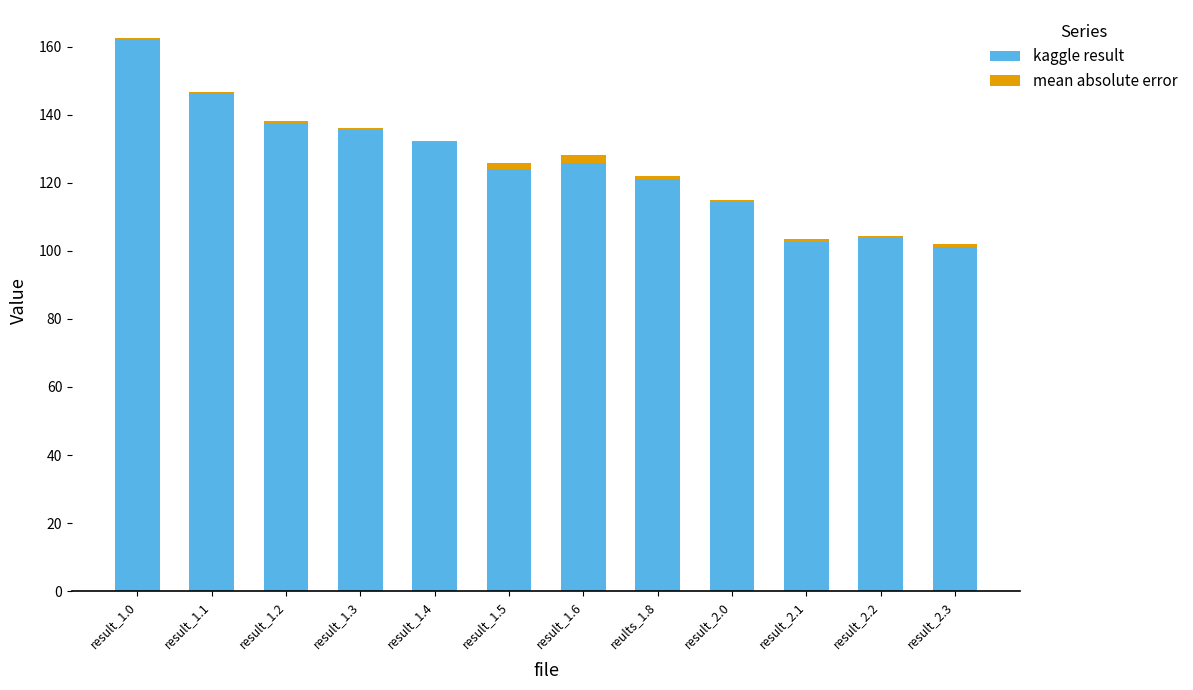

Are the bars grouped side by side (vs. stacked)?

No